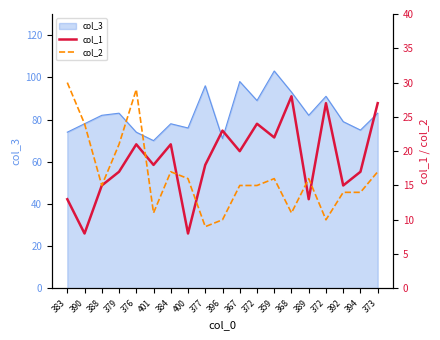

Between which two adjacent categories do col_1 and col_2 first intersect?

376 and 401